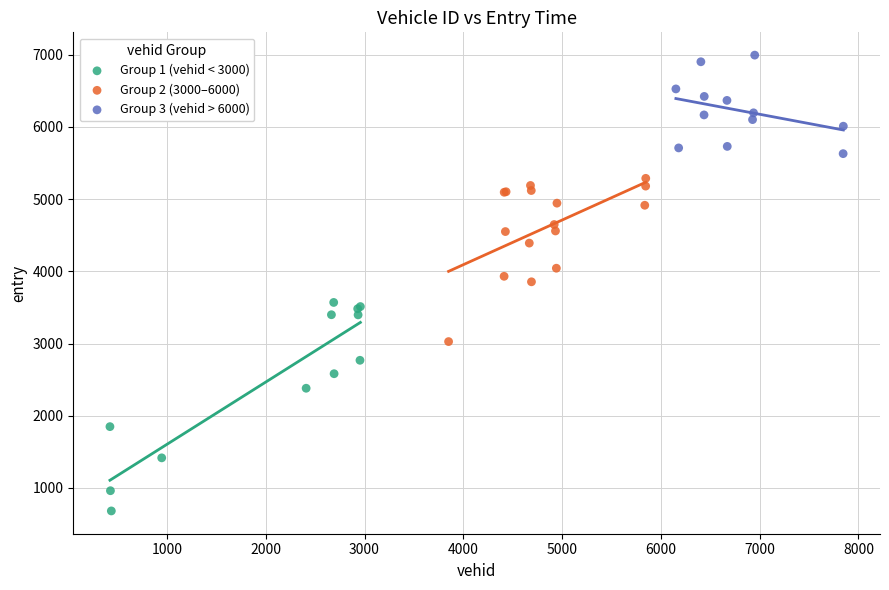

Which series has the widest spread of Y values?

Group 1 (vehid < 3000)